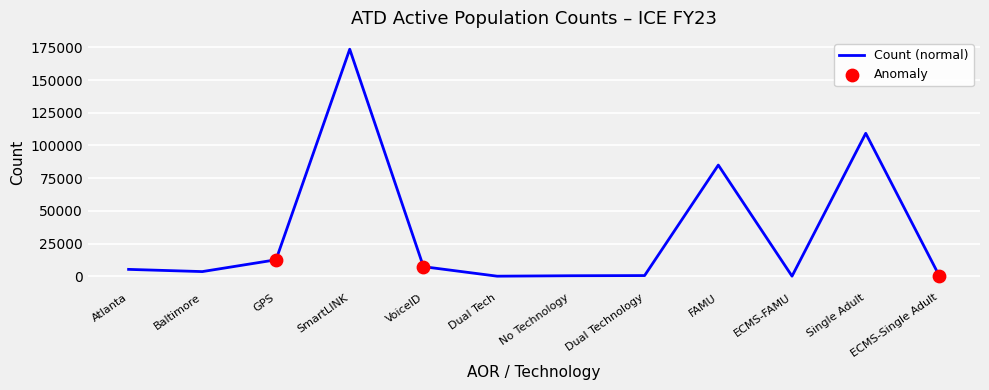

Between ECMS-Single Adult and Baltimore, which is larger?

Baltimore